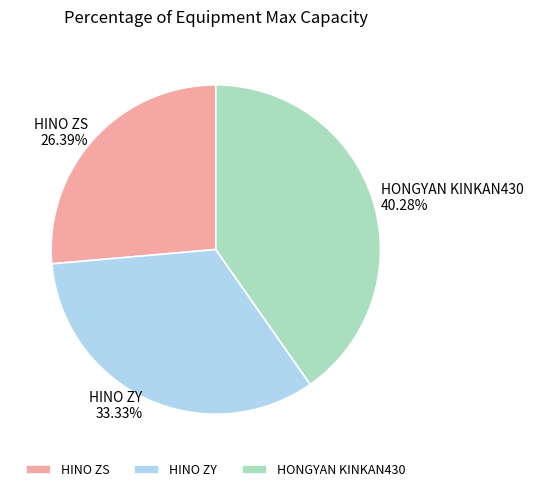

Rank the categories by value from lowest to highest.

HINO ZS, HINO ZY, HONGYAN KINKAN430